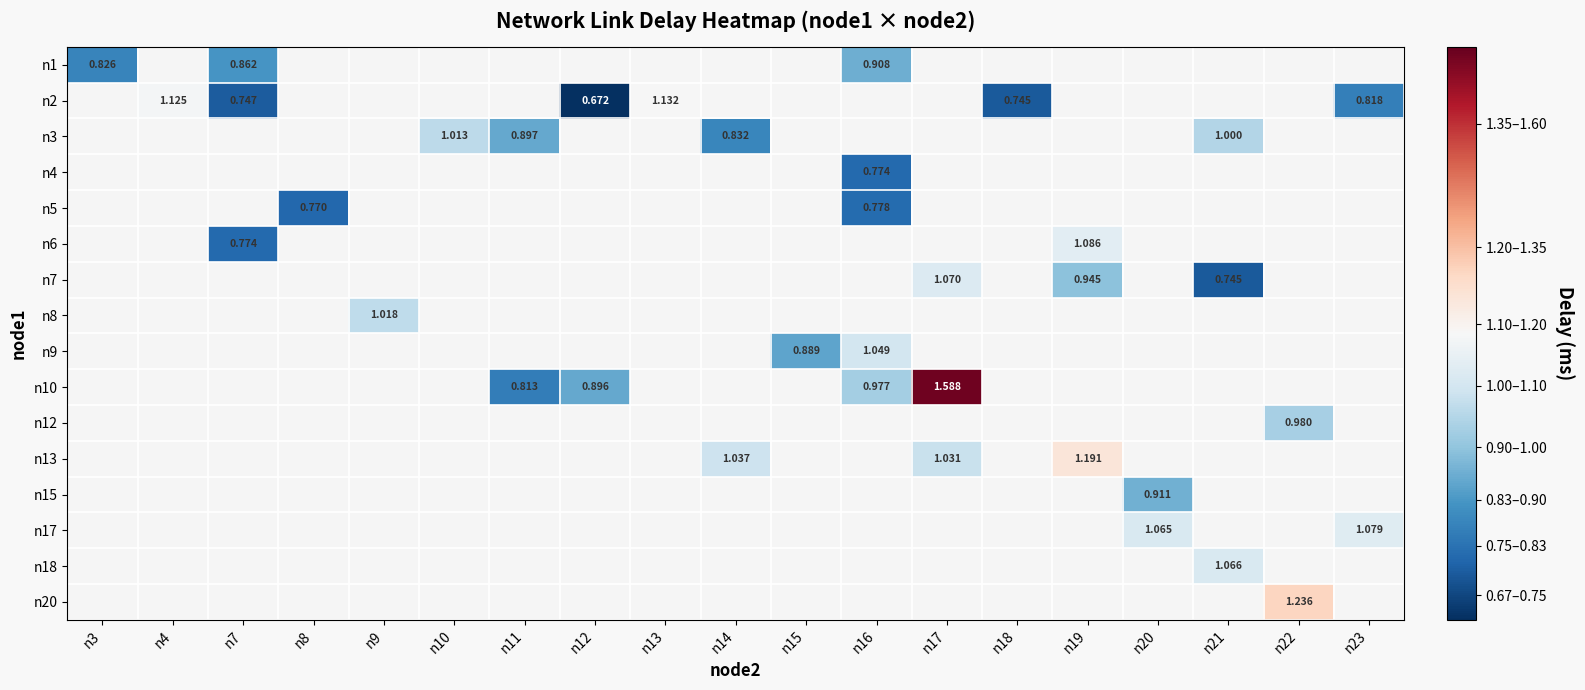

What is the maximum value shown in the chart?

1.6